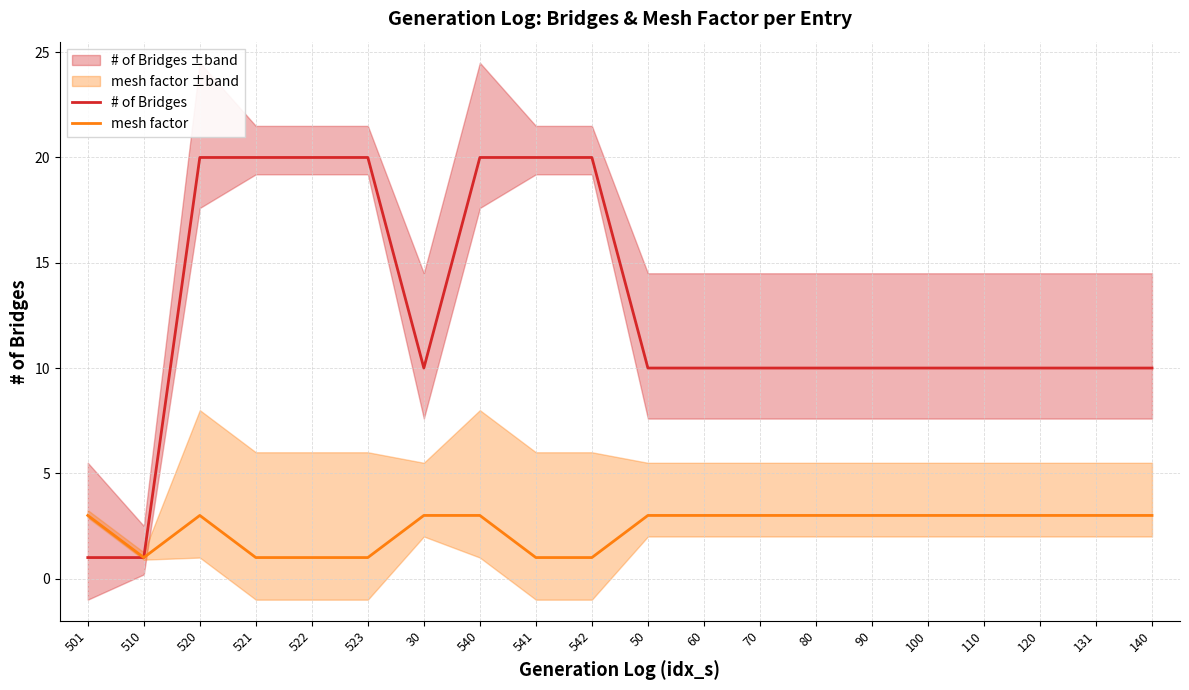

How many mesh factor values are between 1 and 3?

20